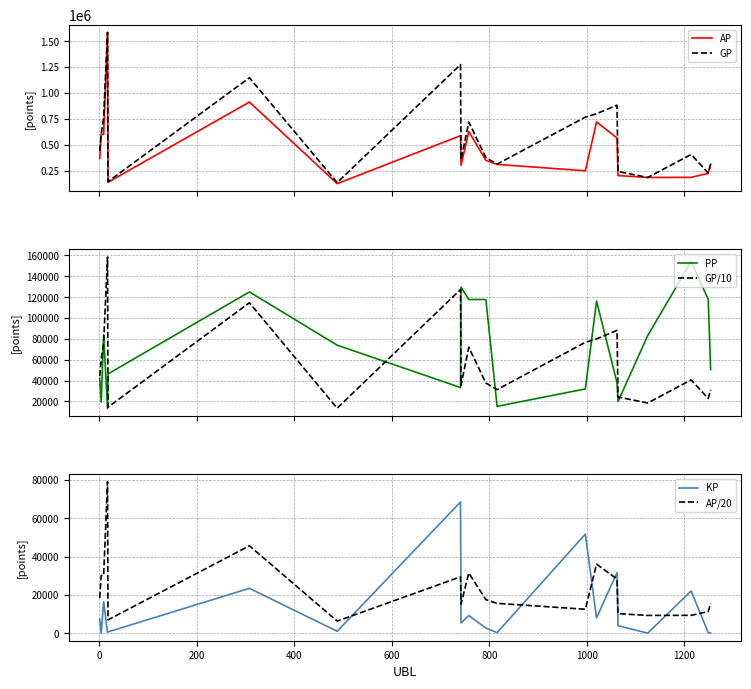

True or false: KP has more than 2 points higher than both neighbors.

True